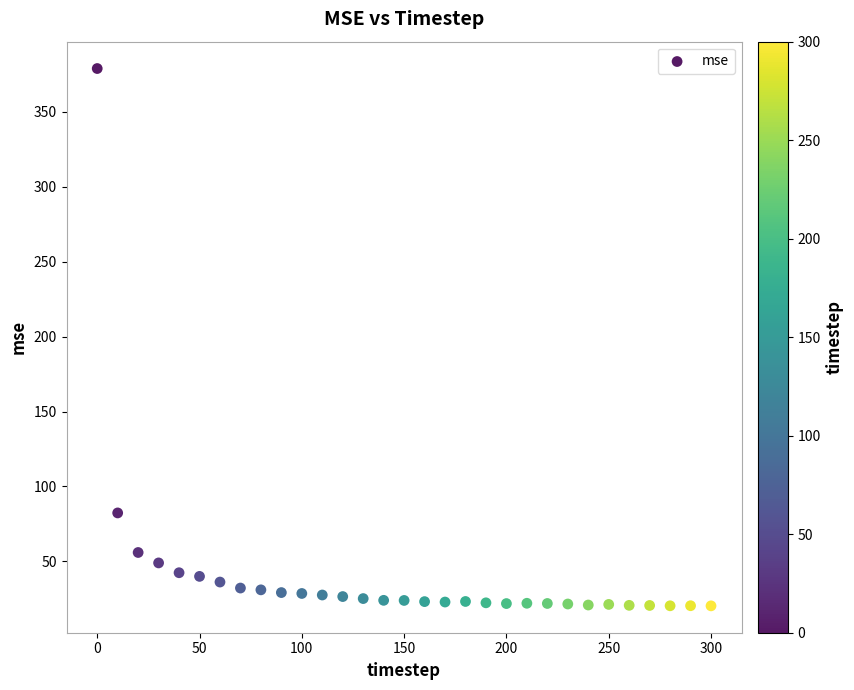

What Y value in the scatter plot is closest to 199?

82.4